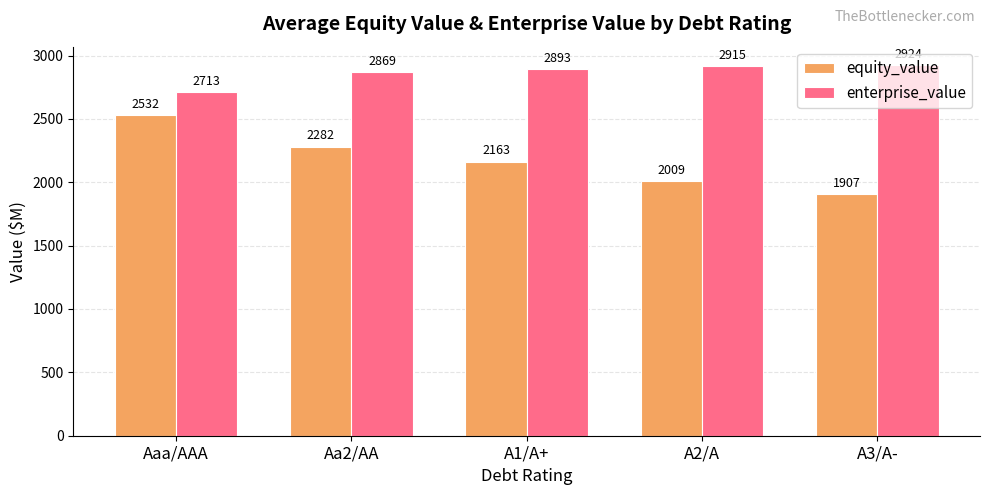

Is it true that enterprise_value equals 4895.2 at A2/A?

False